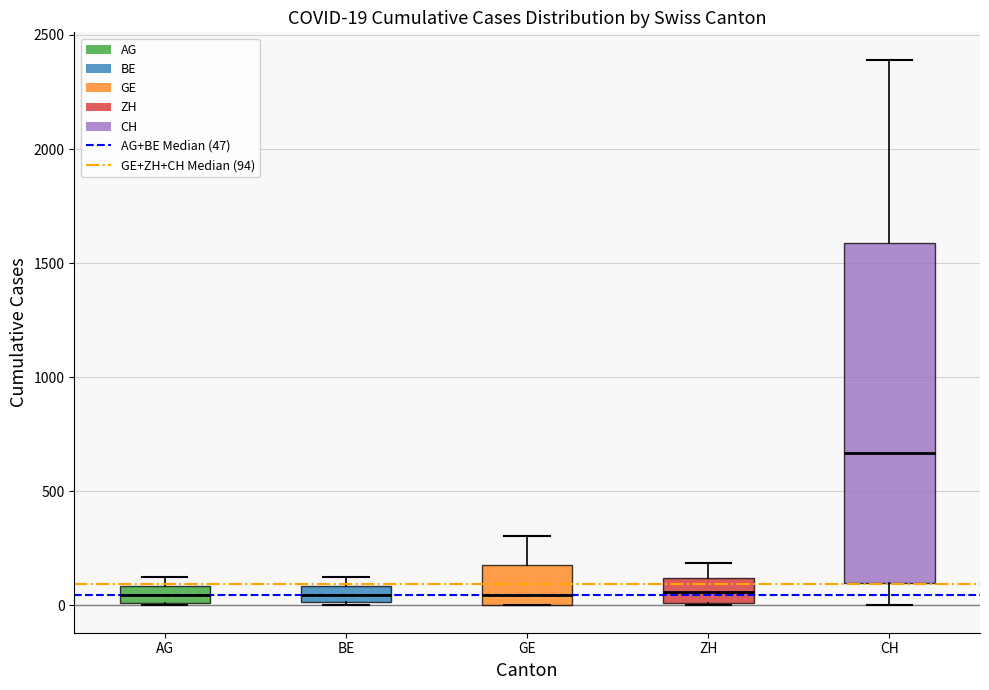

Comparing the boxes themselves (not the whiskers), which one is the tallest?

CH